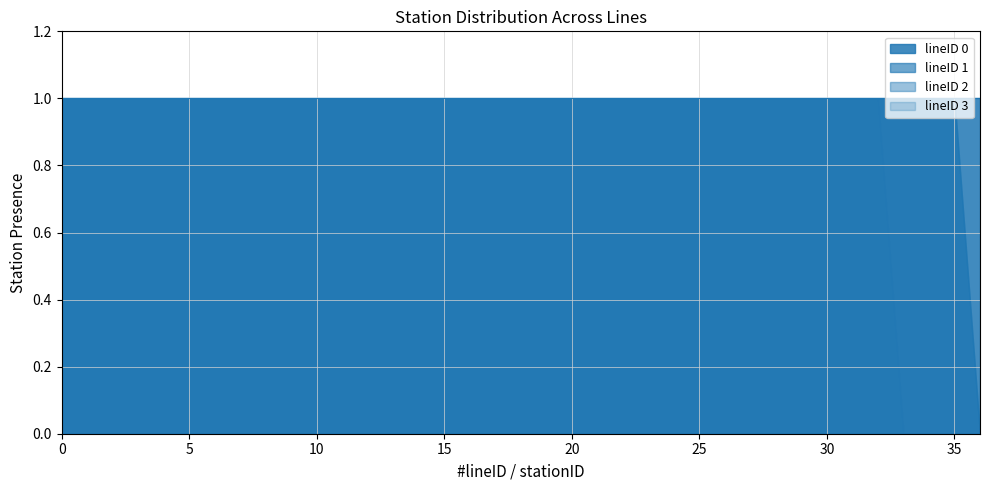

List the labels in order of value, largest first.

0, 2, 3, 1